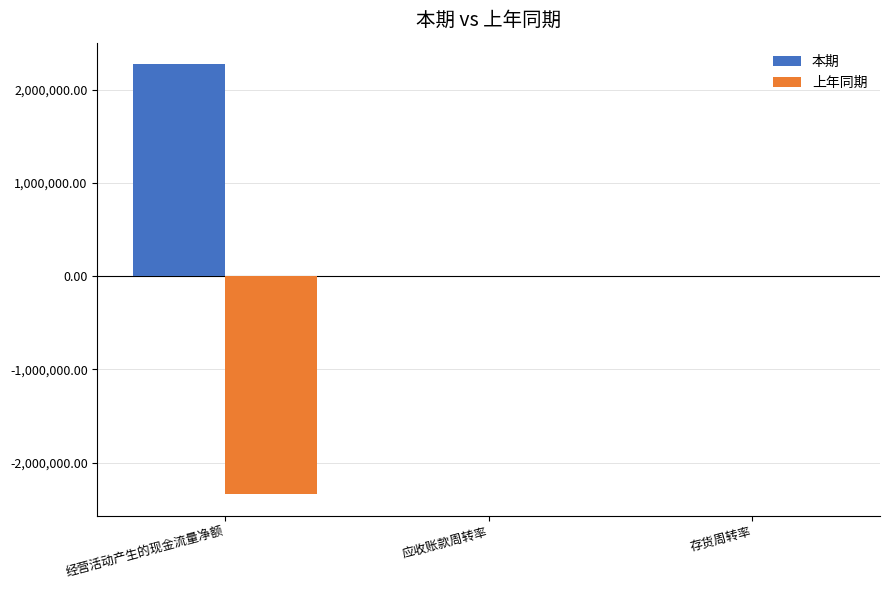

What is the total value across all series at 应收账款周转率?

2.6